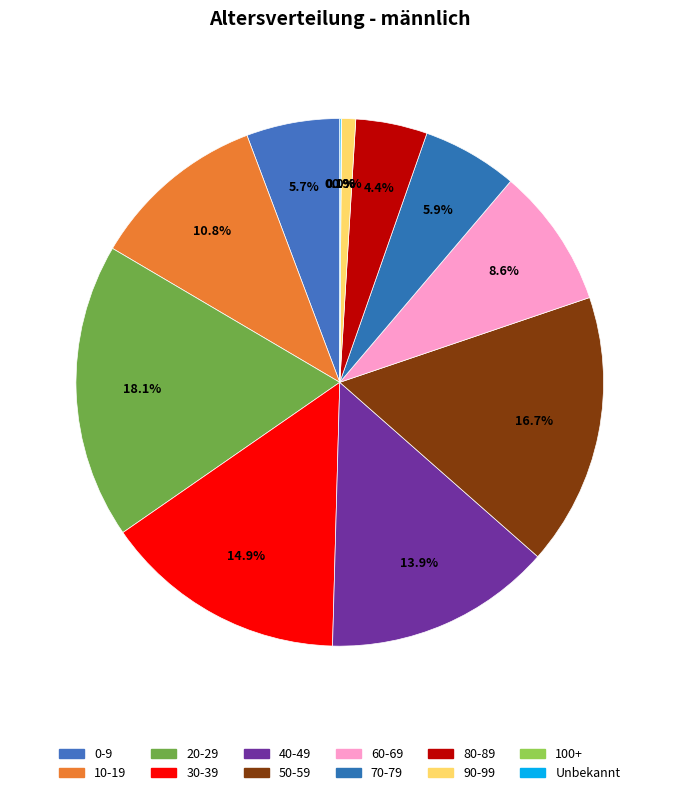

Count the number of slices in the pie.

12